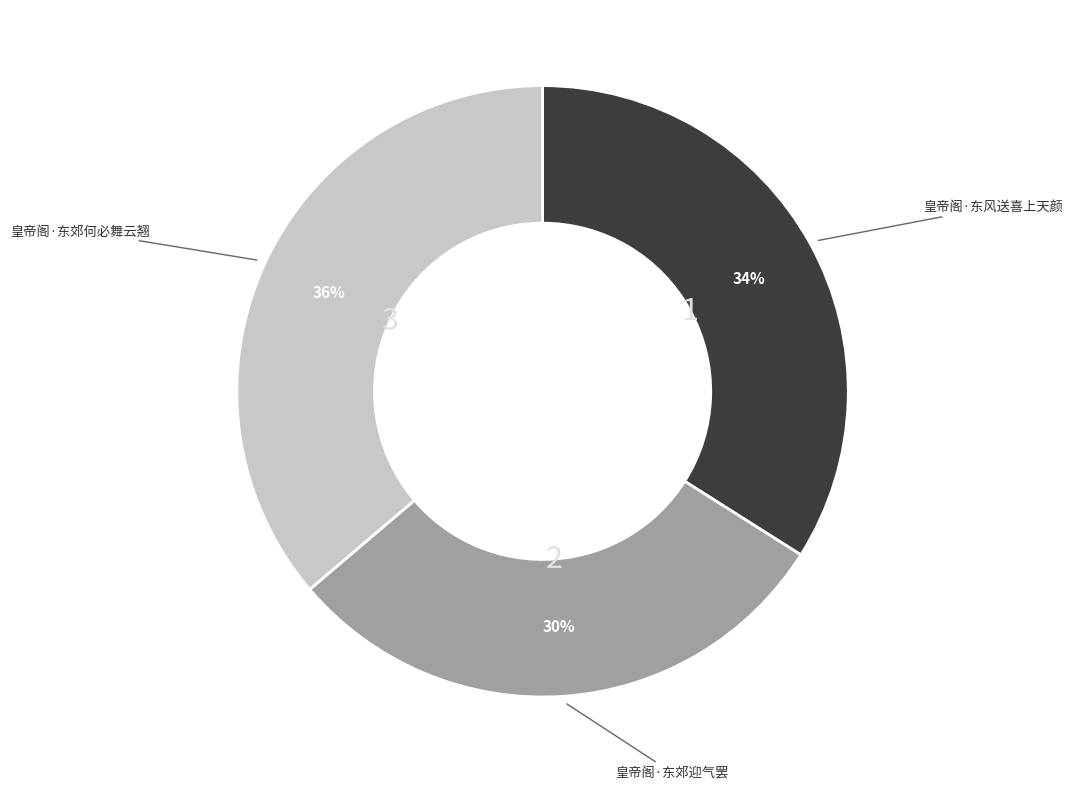

Is there a majority slice in this chart?

No